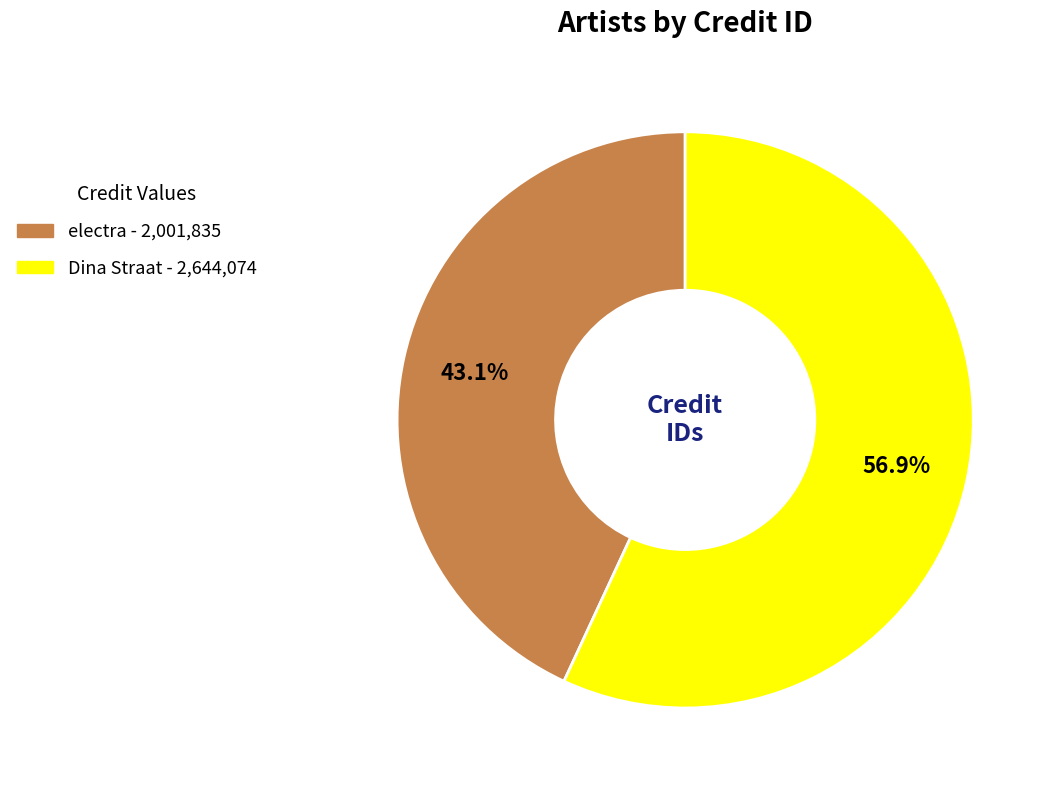

Does Dina Straat represent more than half of the total?

Yes